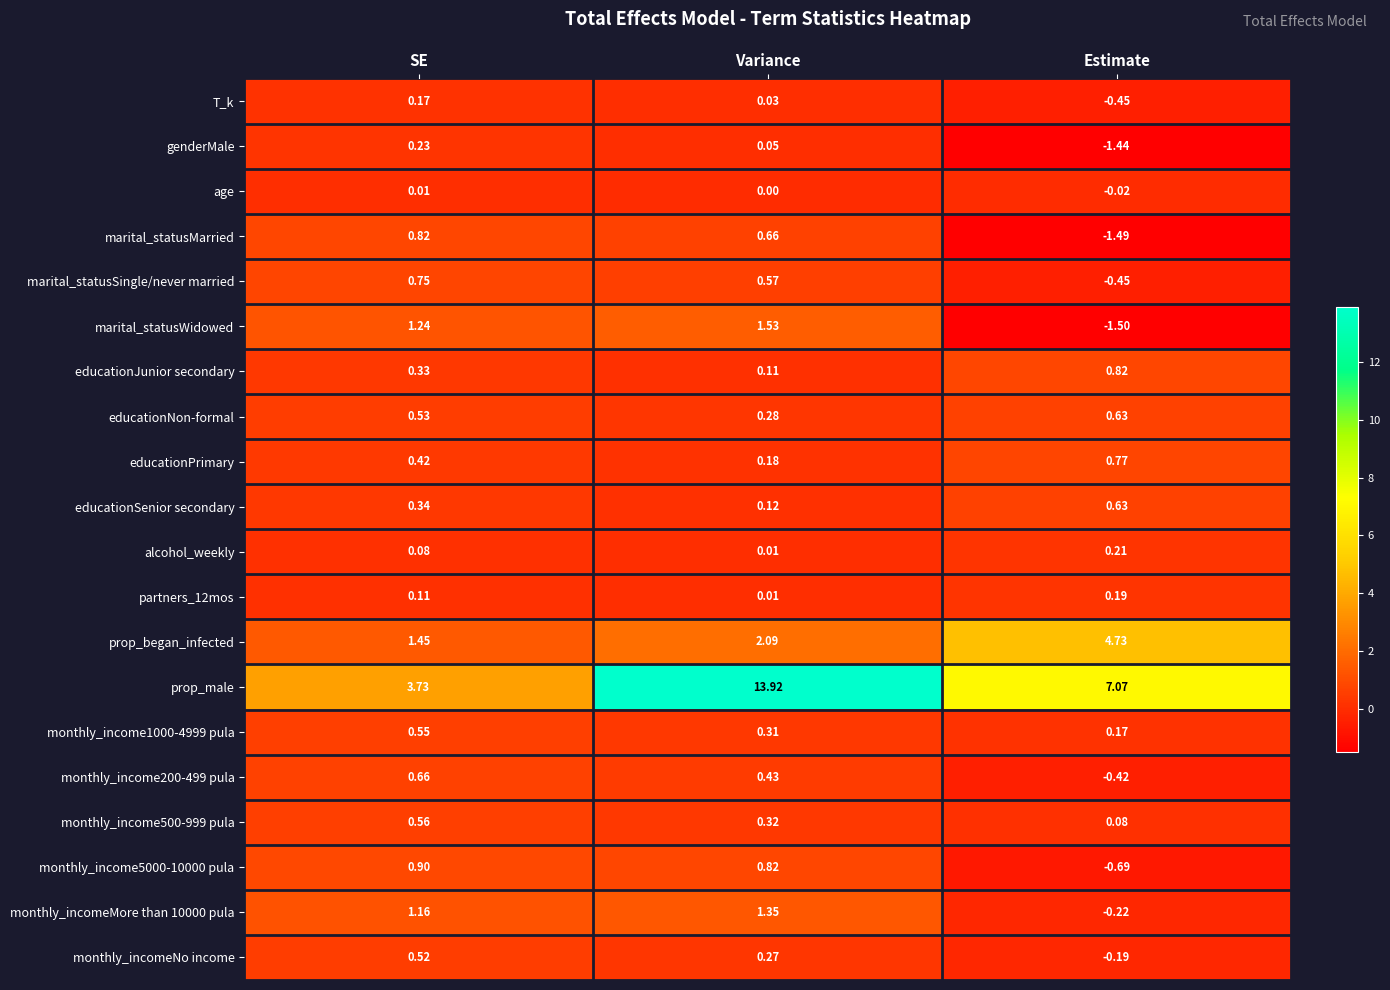

Rank the categories by prop_began_infected value from lowest to highest.

SE, Variance, Estimate